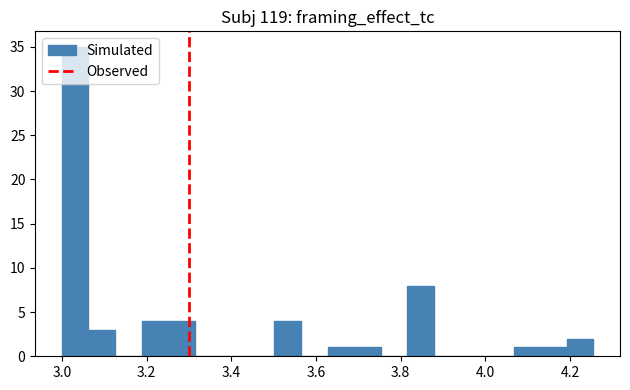

Around what value on the x-axis is the tallest bar? Give the approximate position of its centre, as read against the axis.

3.04